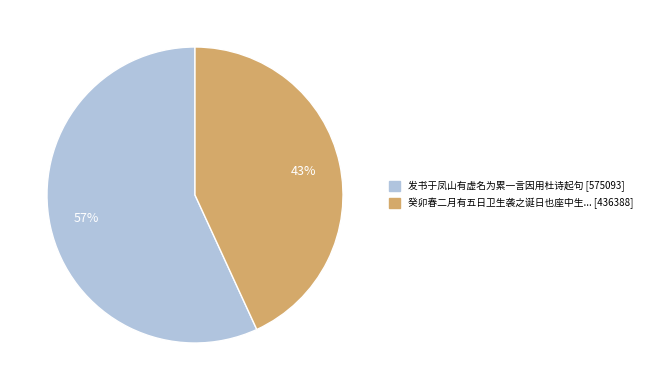

To the nearest percent, what is the average slice percentage?

50%